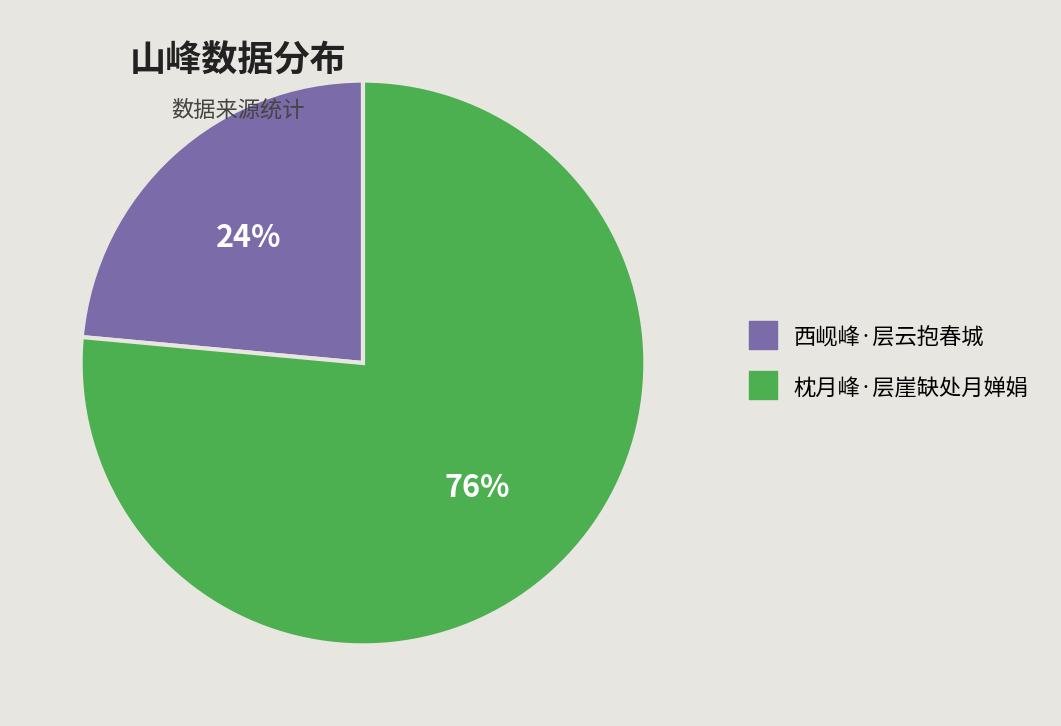

Approximately how many times larger is the value at 枕月峰·层崖缺处月婵娟 compared to 西岘峰·层云抱春城?

3.2